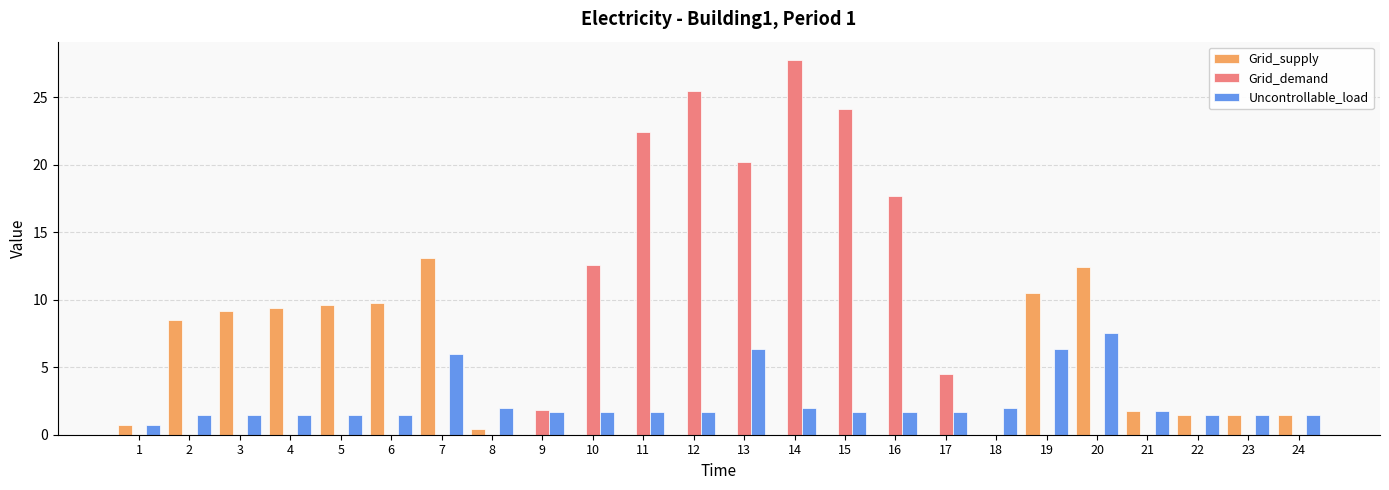

True or false: Uncontrollable_load has a value of 4.3 at 13.

False